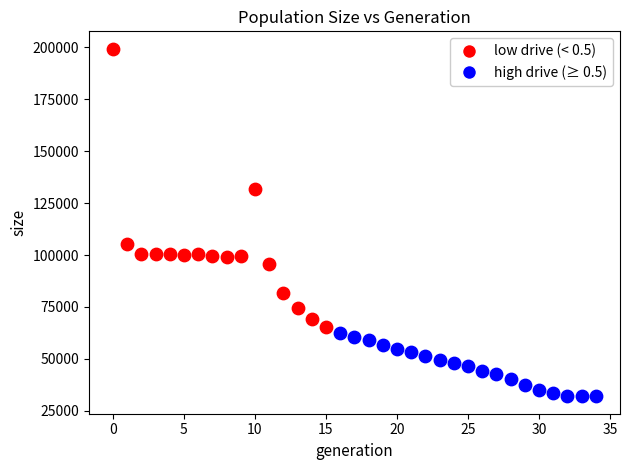

What are all the series names shown in the legend?

low drive (< 0.5), high drive (≥ 0.5)